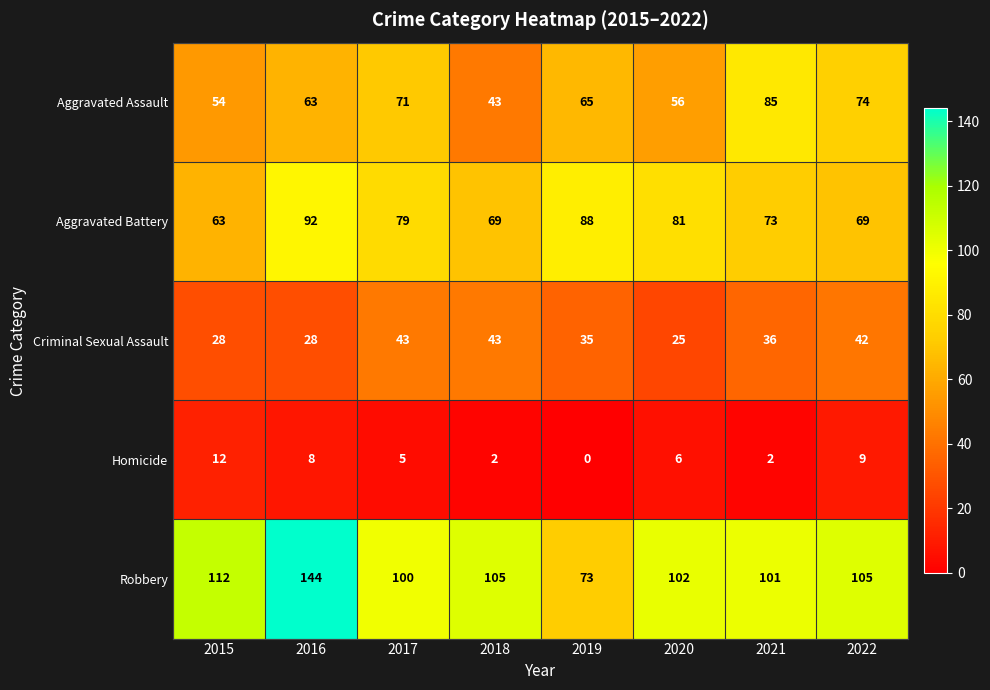

Is it true that Aggravated Assault equals 65 at 2019?

True